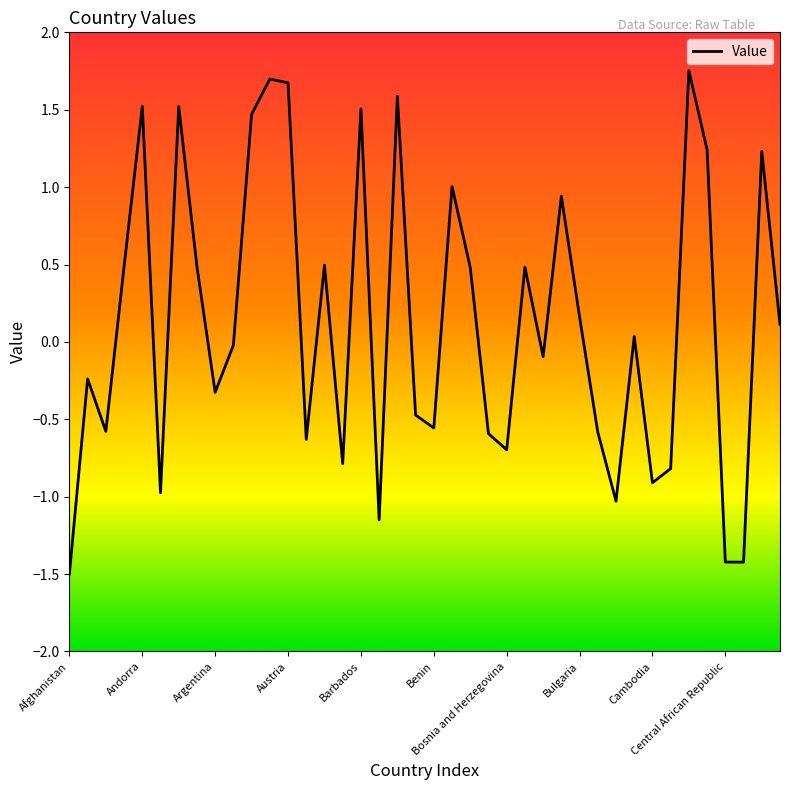

What is the minimum value shown in the chart?

-1.5